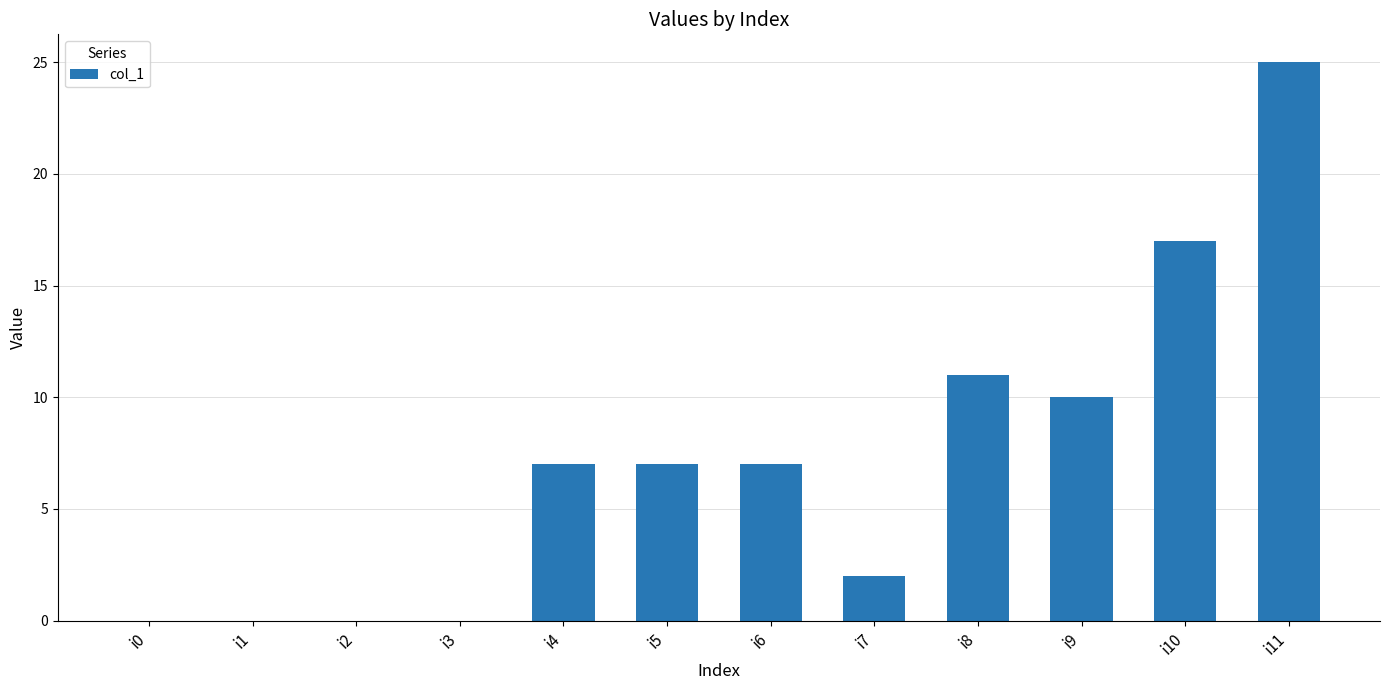

What is the maximum value shown in the chart?

25